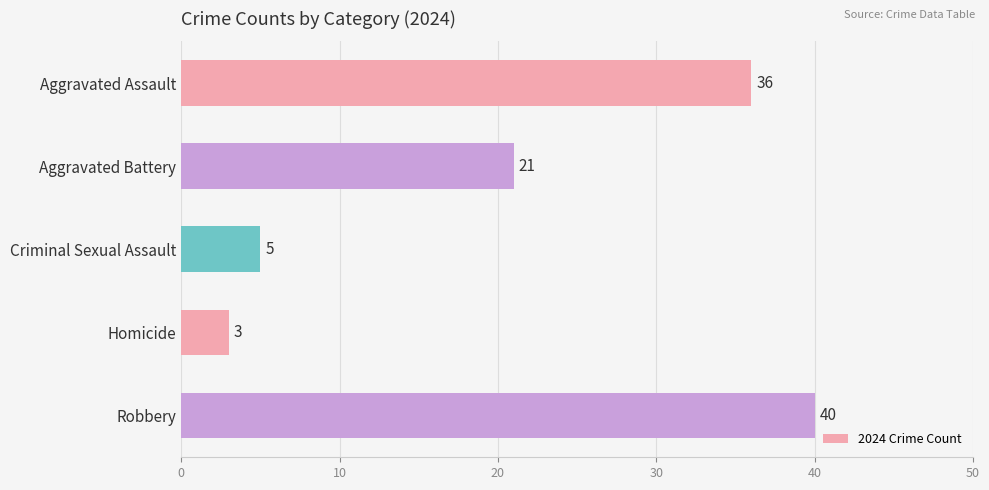

Reading bottom to top, list all the values displayed in this chart.

40	3	5	21	36